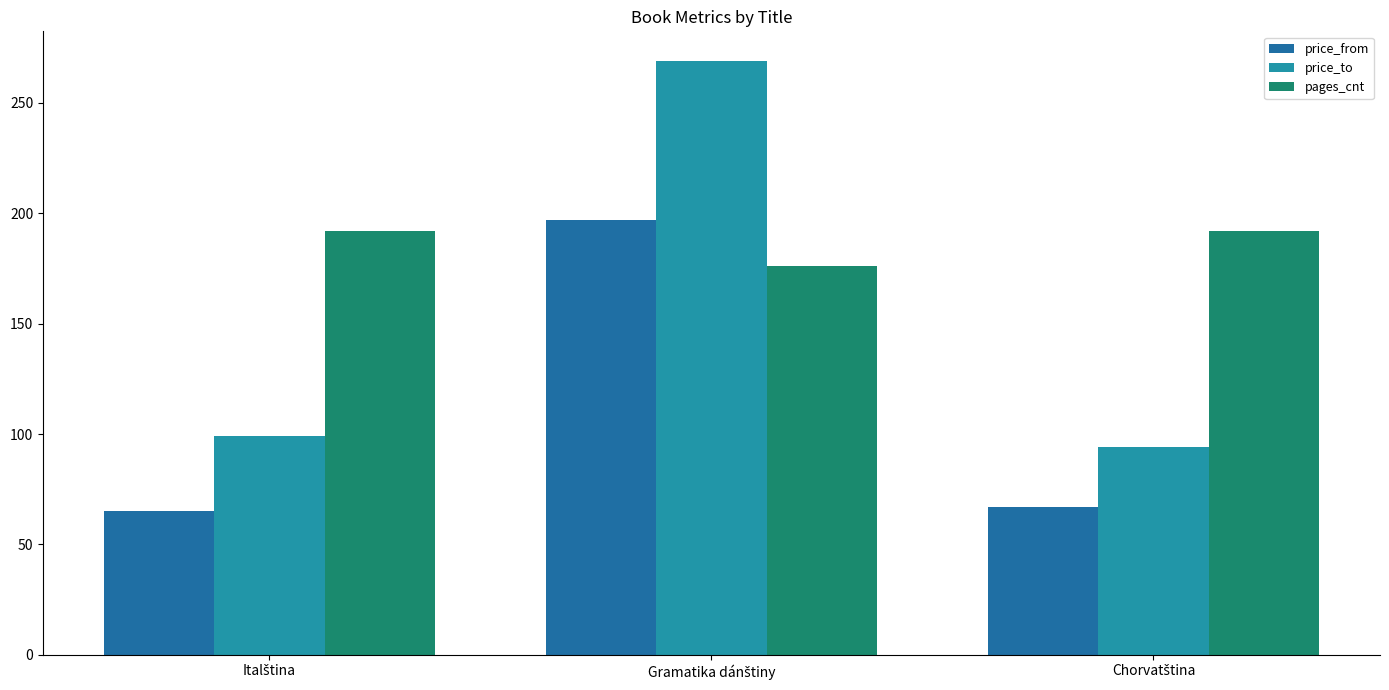

What are all the series names shown in the legend?

price_from, price_to, pages_cnt